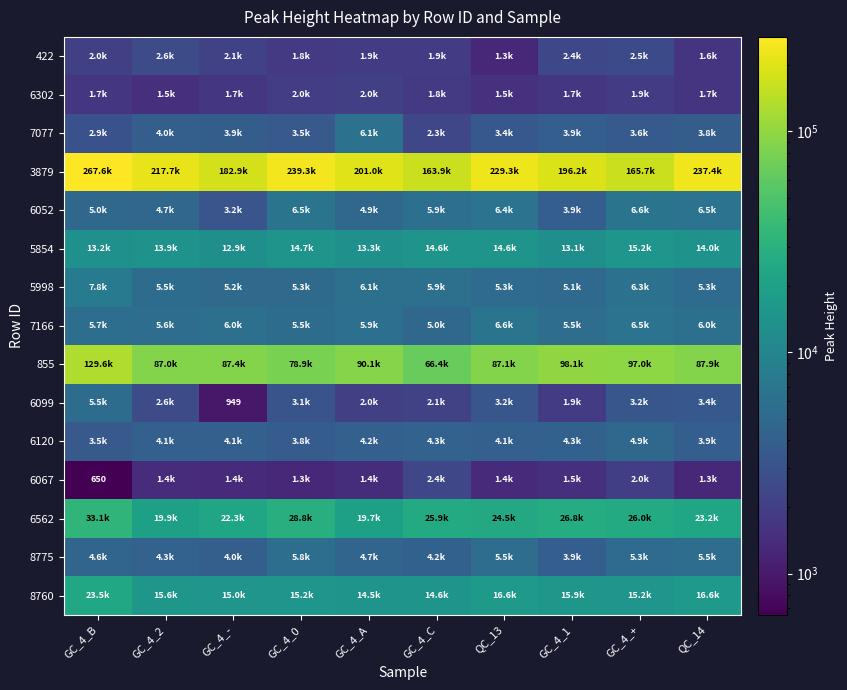

Is it true that 6562 equals 23184.6 at QC_14?

True